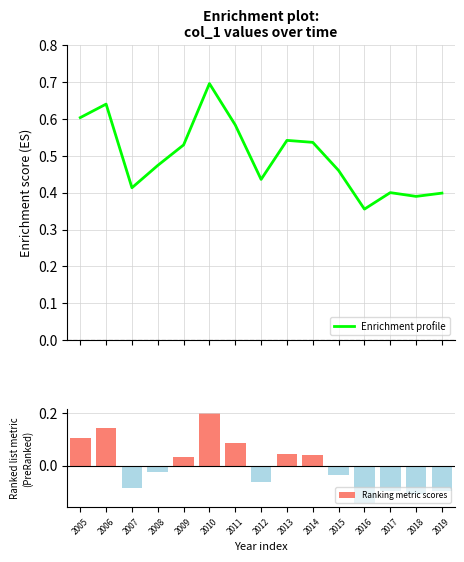

The value of Ranking metric scores at 2013 is 0.0. True or false?

False